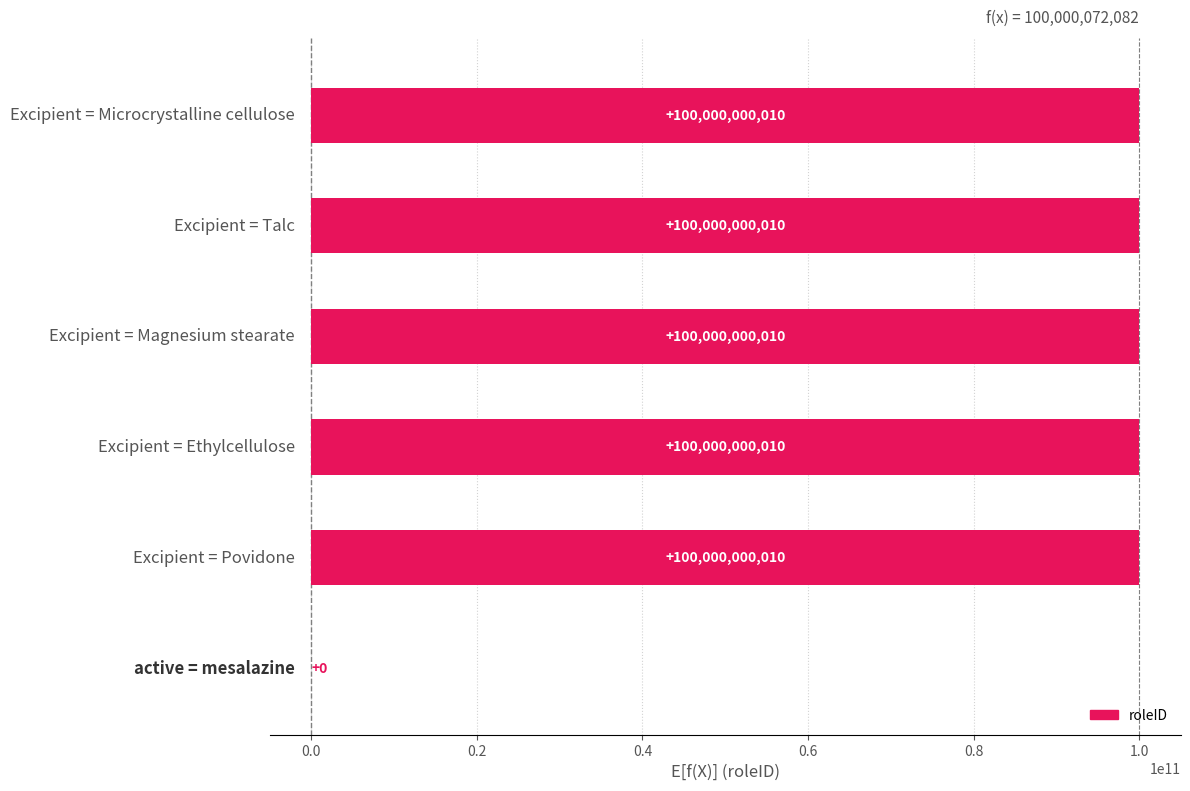

What is the value of the 3rd bar from the left?

100000000010